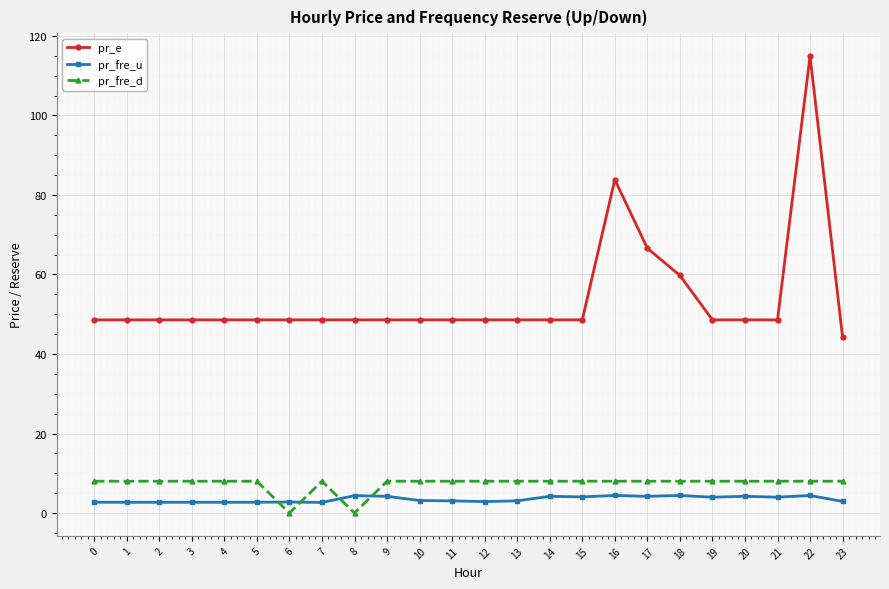

At 8, list the series in order from smallest to largest.

pr_fre_d, pr_fre_u, pr_e